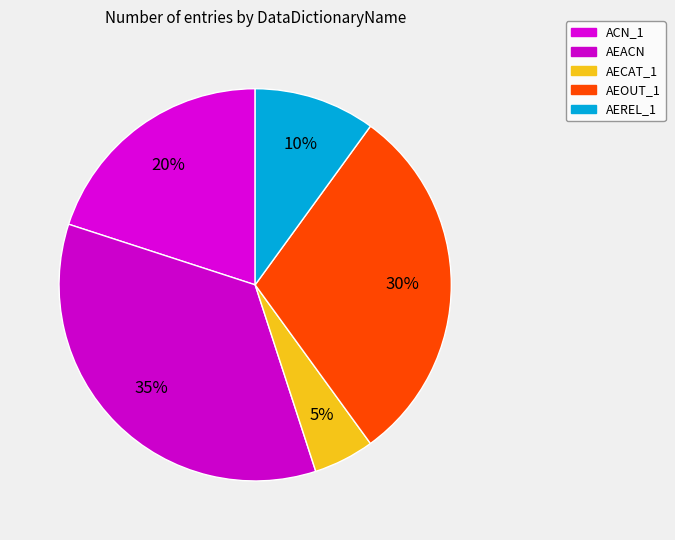

What is the smallest slice in the pie chart?

AECAT_1